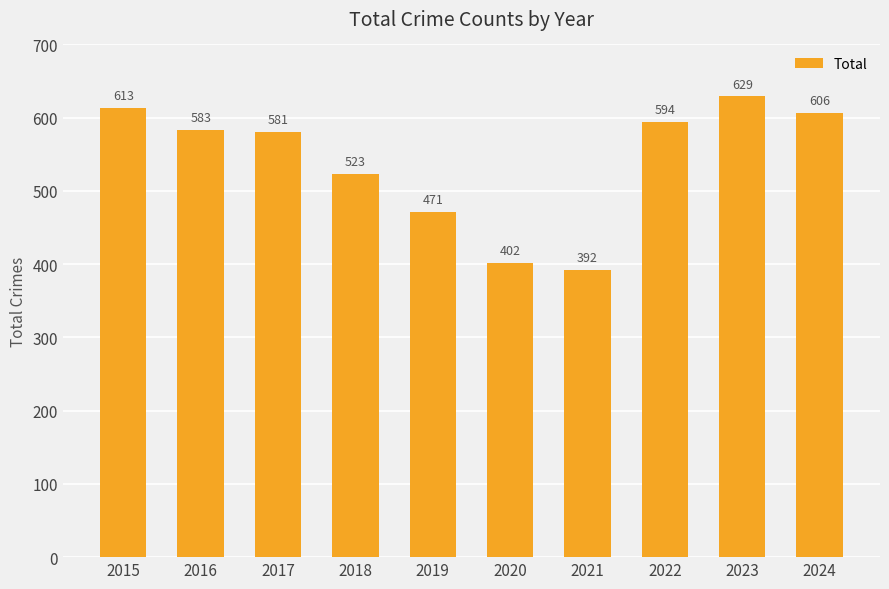

Is it true that the value at 2016 is 583?

True